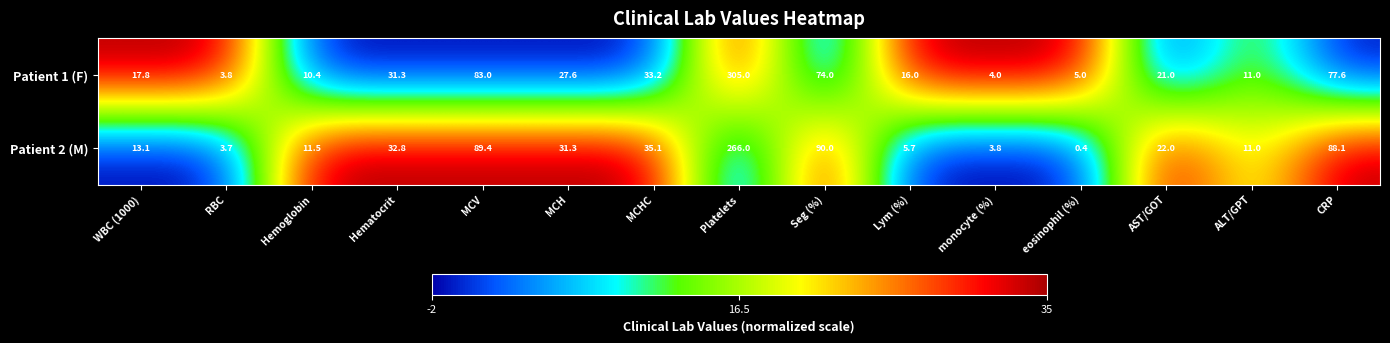

Reading left to right, transcribe all the data shown in this chart.

Patient 1 (F): 17.8	3.8	10.4	31.3	83.0	27.6	33.2	305.0	74.0	16.0	4.0	5.0	21.0	11.0	77.6
Patient 2 (M): 13.1	3.7	11.5	32.8	89.4	31.3	35.1	266.0	90.0	5.7	3.8	0.4	22.0	11.0	88.1